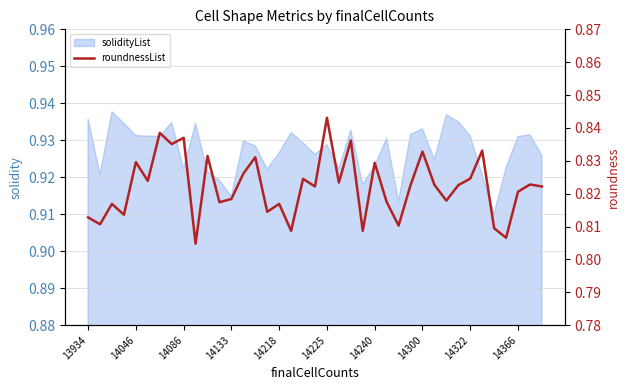

True or false: there are more than 0 points higher than both neighbors.

True